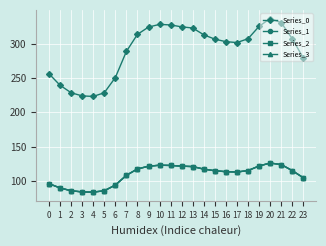

Does the chart have visible grid lines?

Yes